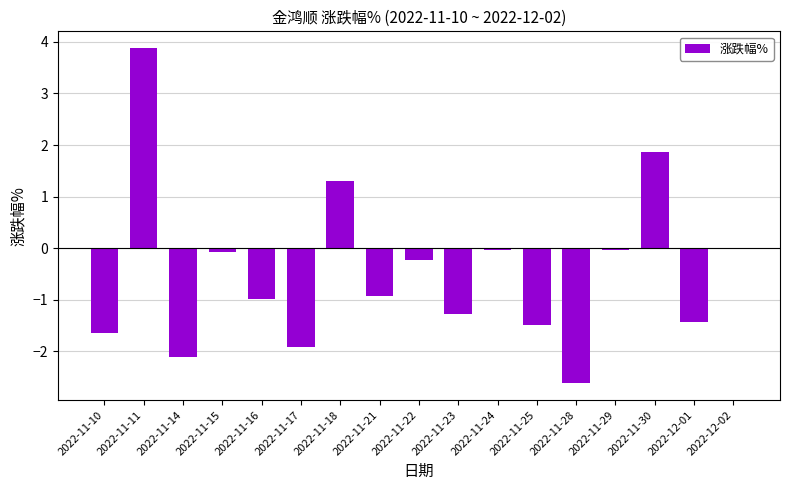

Read the value at 2022-11-23.

-1.3